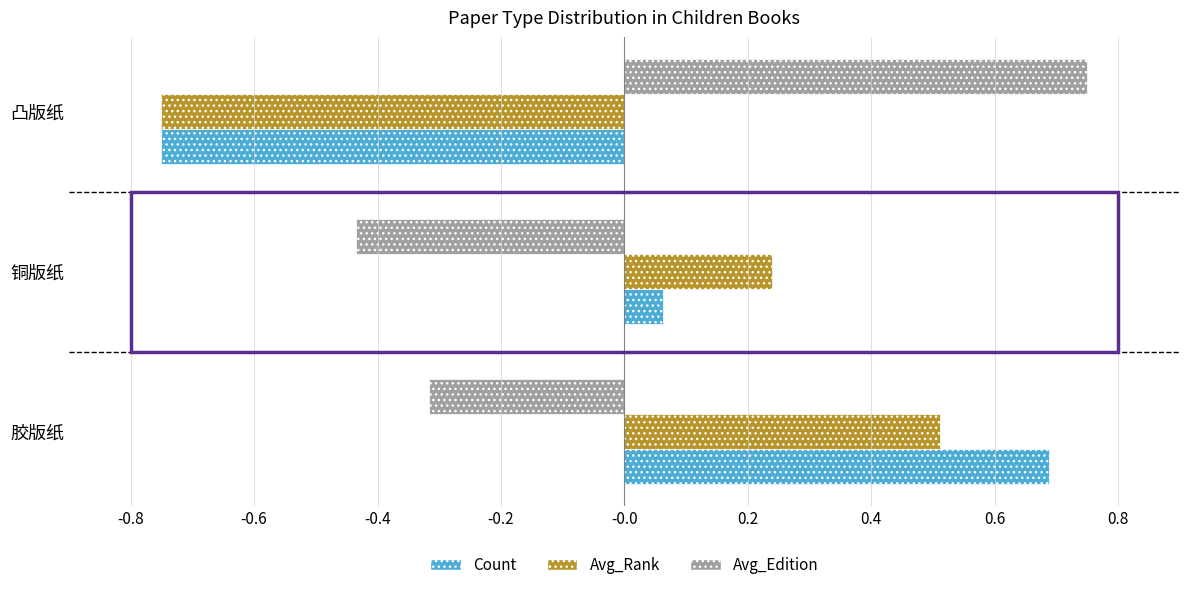

How many categories are shown in the chart?

3